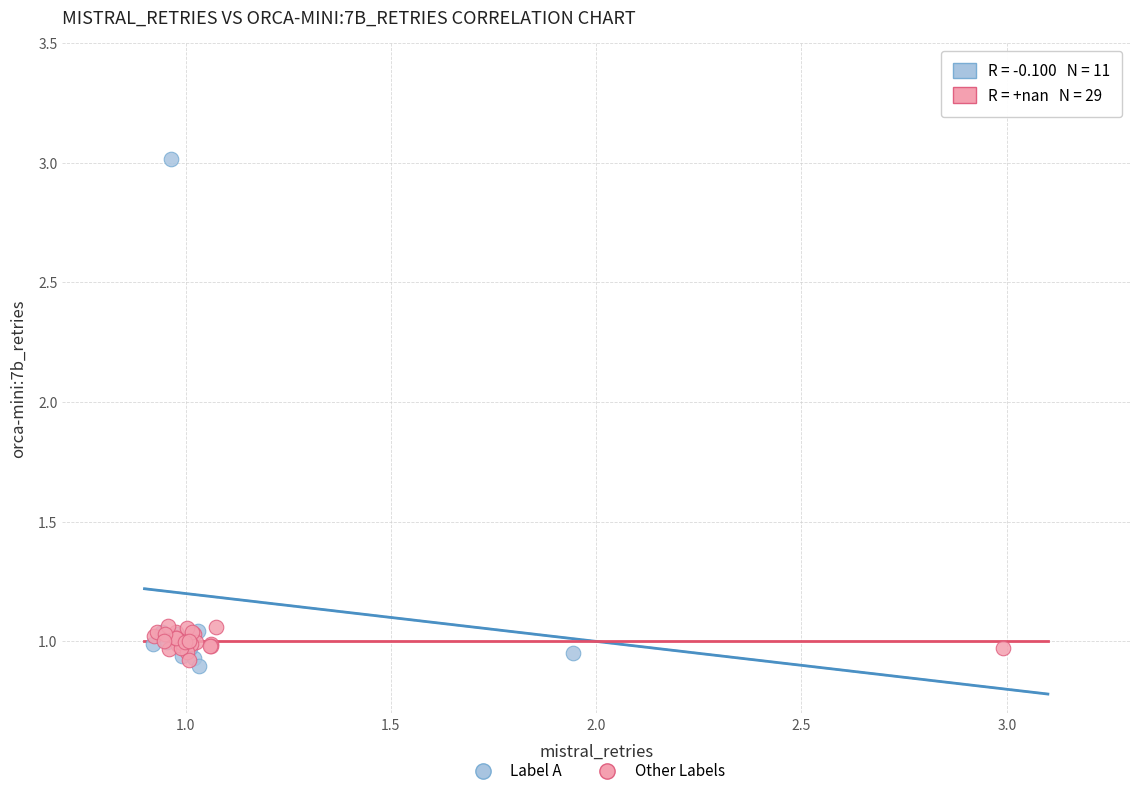

Which series has the widest spread of Y values?

Label A